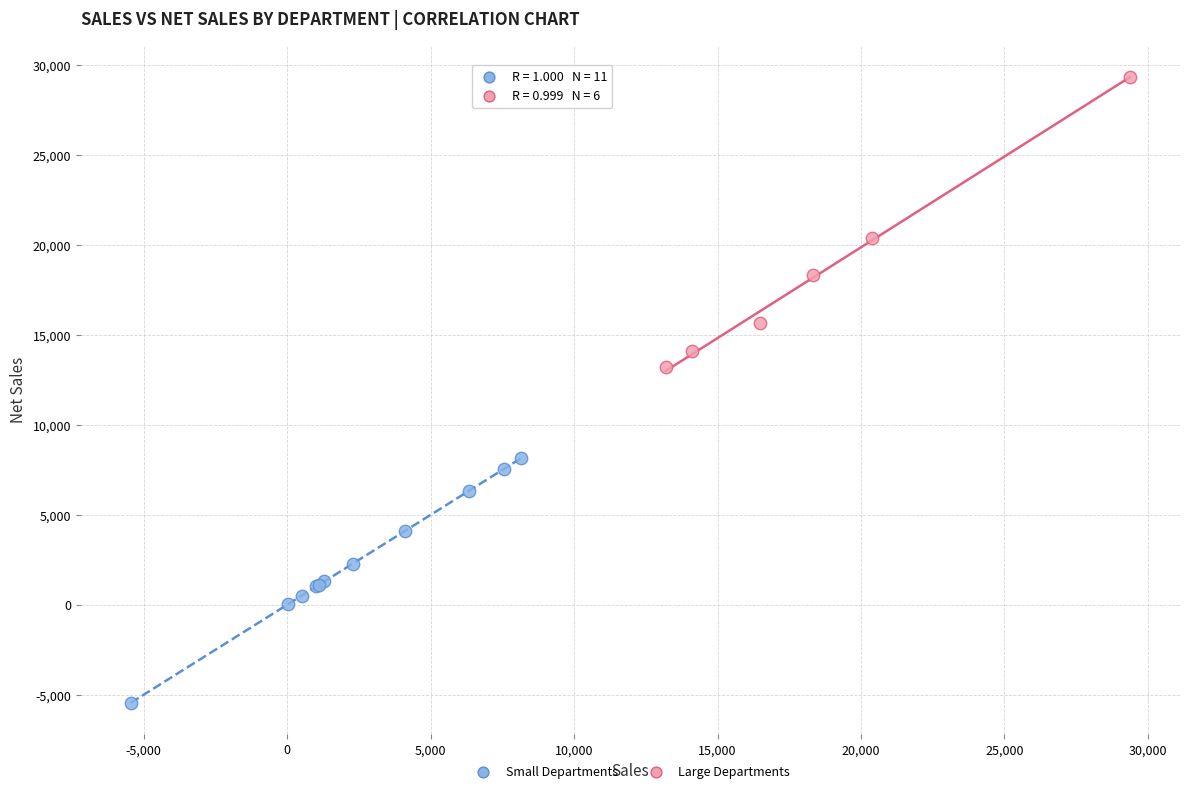

Which series contains the lowest Y value?

Small Departments